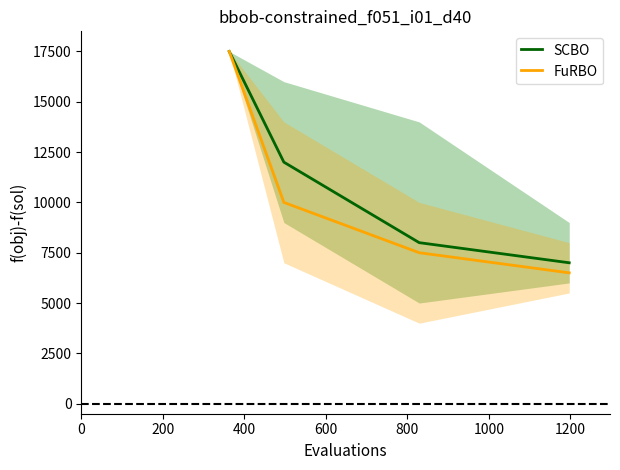

What is the total value across all series at 600?

13500